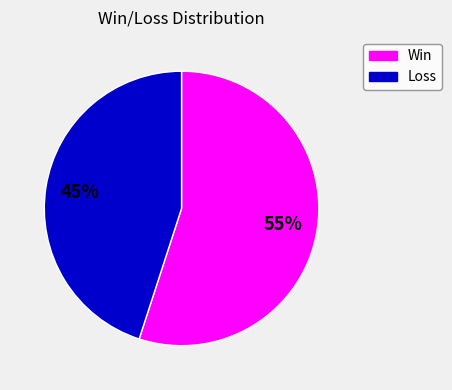

Combined, do Win and Loss account for over 50%?

Yes